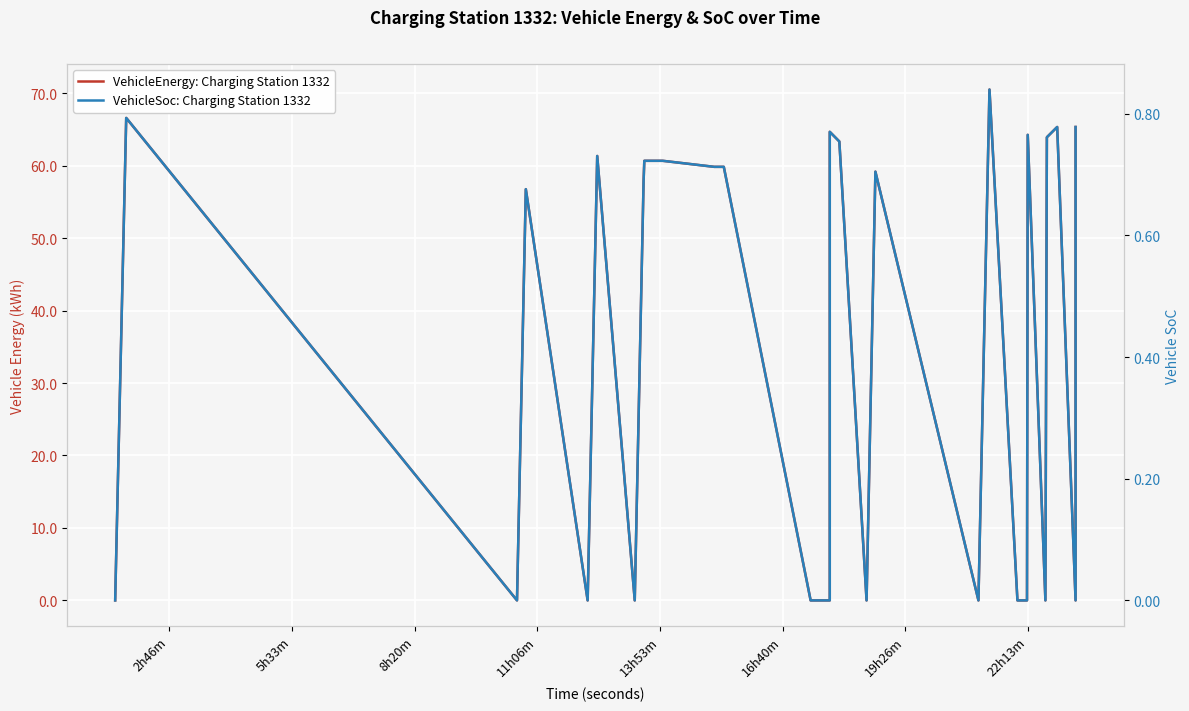

Reading left to right, what are all the values shown in this chart?

VehicleEnergy: Charging Station 1332: 0.0	0.0	66.6	0.0	0.0	56.8	0.0	0.0	61.3	0.0	0.0	57.8	60.7	60.7	59.8	59.8	0.0	0.0	64.7	63.3	0.0	59.2	0.0	70.5	0.0	0.0	64.2	0.0	63.9	65.3	0.0	65.3
VehicleSoc: Charging Station 1332: 0.0	0.0	0.8	0.0	0.0	0.7	0.0	0.0	0.7	0.0	0.0	0.7	0.7	0.7	0.7	0.7	0.0	0.0	0.8	0.8	0.0	0.7	0.0	0.8	0.0	0.0	0.8	0.0	0.8	0.8	0.0	0.8